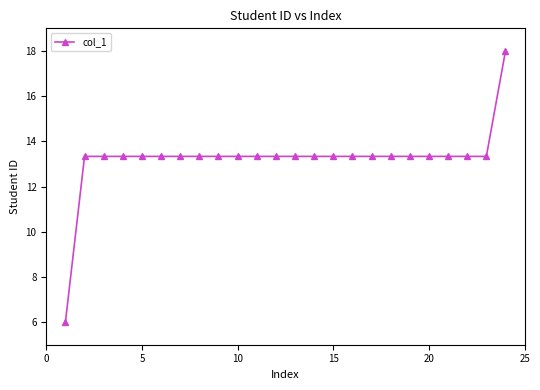

What is the maximum value shown in the chart?

18.0